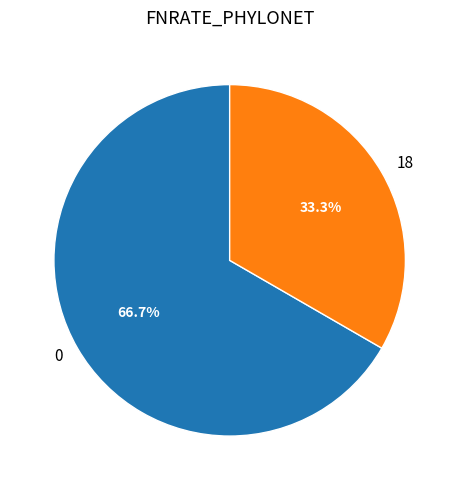

Is it true that 0 is 67% of the pie?

True